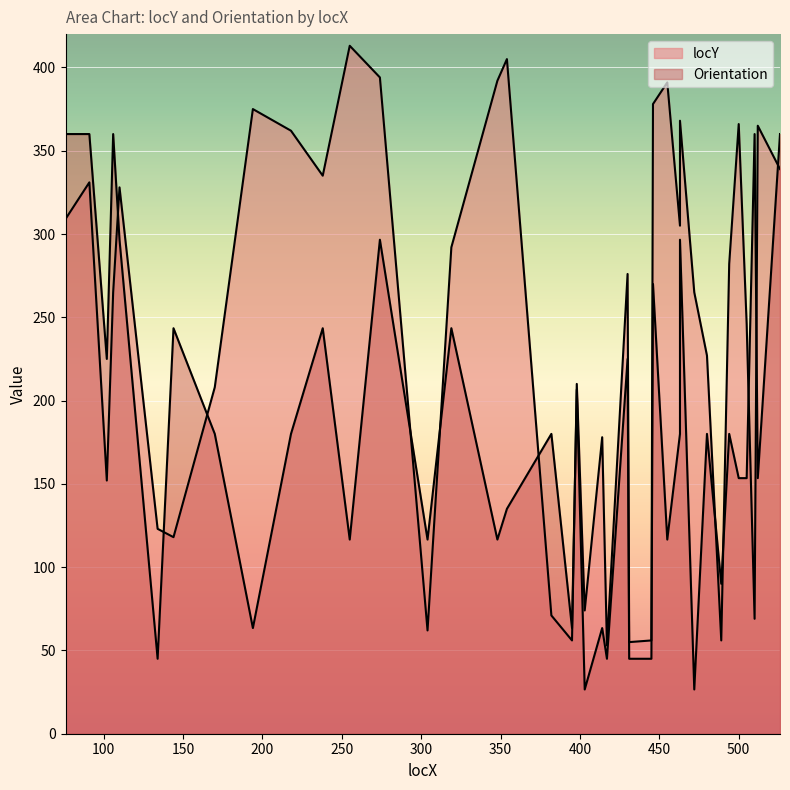

Between 354 and 526, which series saw the biggest shift?

Orientation